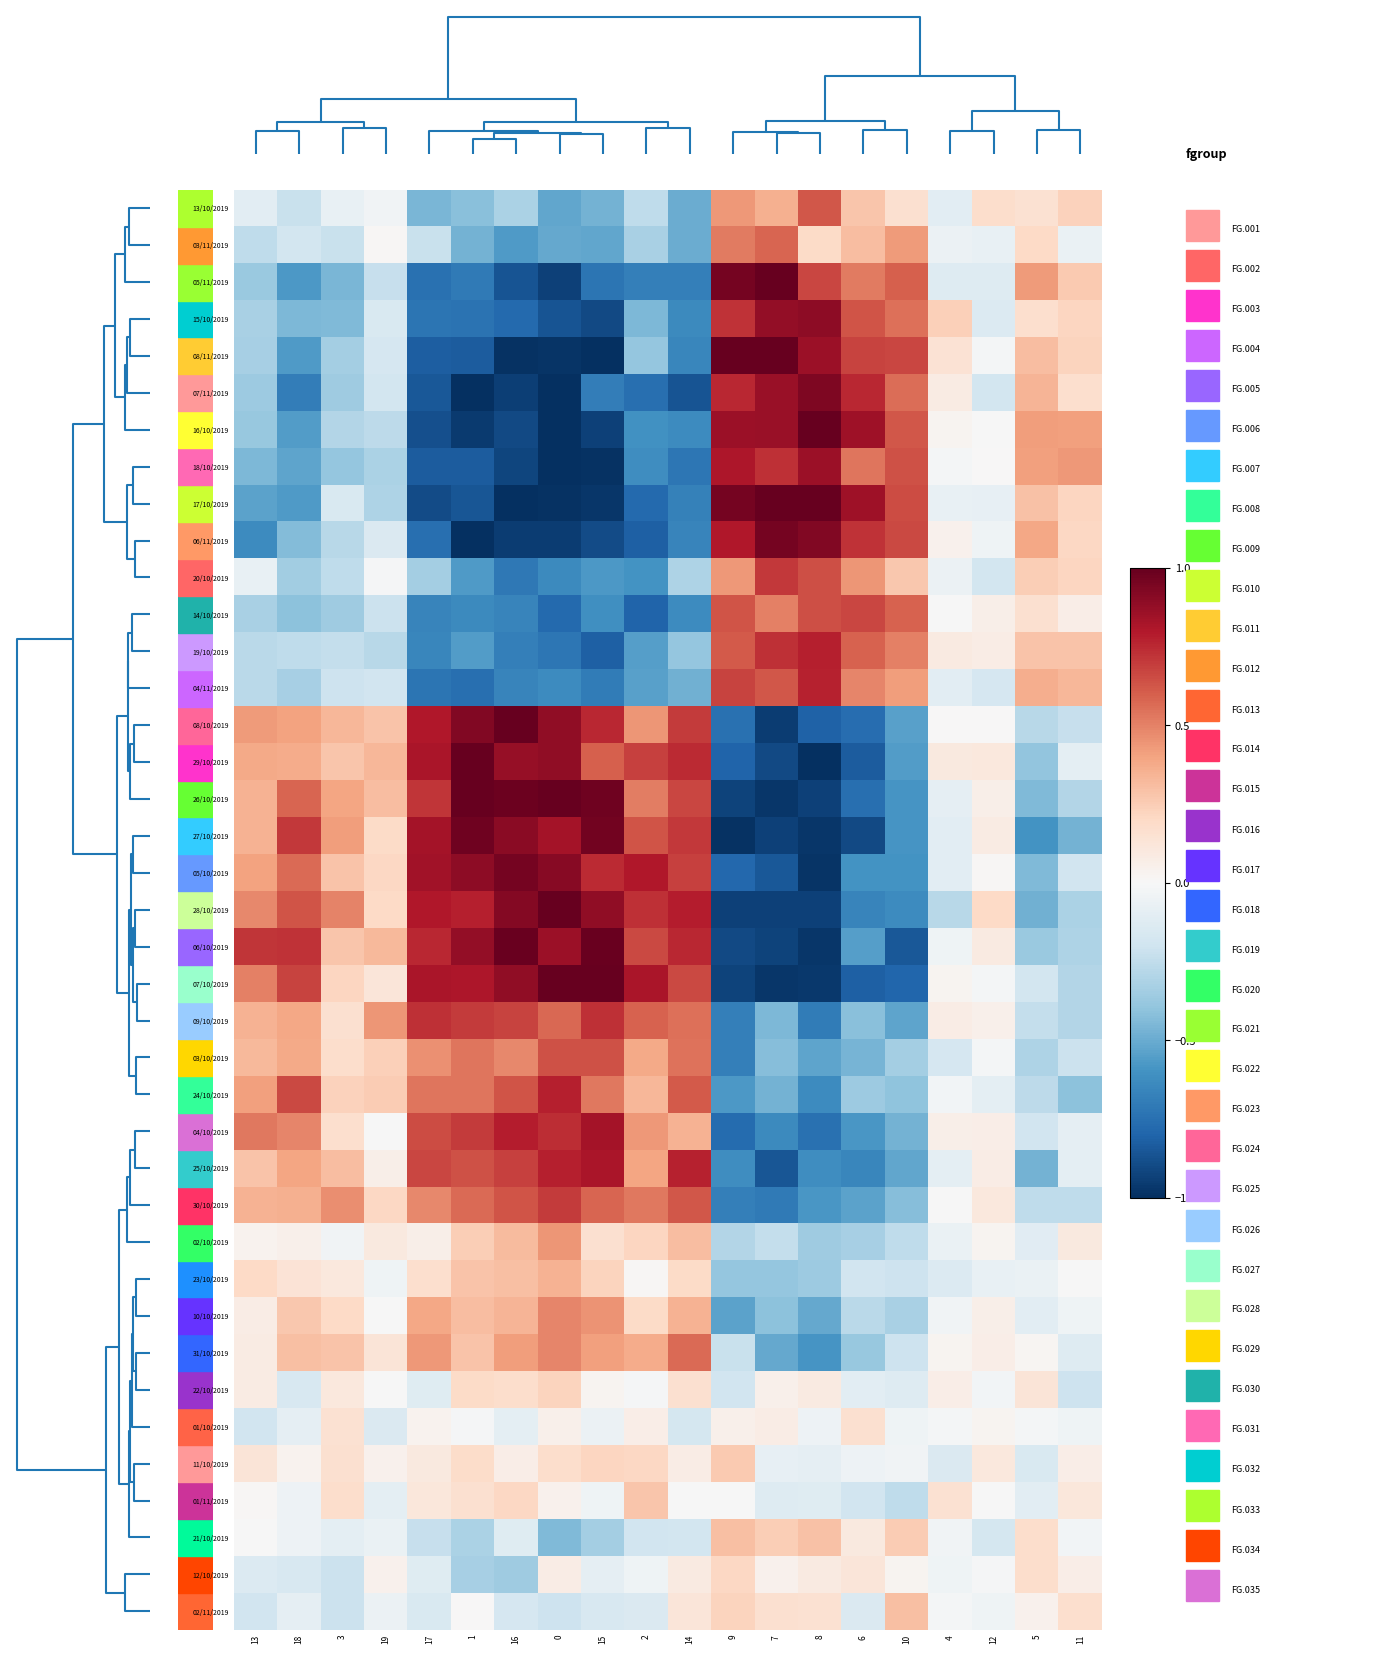

Rank the series by their maximum value, from lowest to highest.

01/10/2019, 12/10/2019, 22/10/2019, 11/10/2019, 01/11/2019, 02/11/2019, 21/10/2019, 23/10/2019, 02/10/2019, 10/10/2019, 31/10/2019, 03/11/2019, 13/10/2019, 03/10/2019, 14/10/2019, 30/10/2019, 20/10/2019, 09/10/2019, 04/11/2019, 24/10/2019, 19/10/2019, 25/10/2019, 04/10/2019, 18/10/2019, 15/10/2019, 07/11/2019, 05/10/2019, 06/11/2019, 27/10/2019, 06/10/2019, 29/10/2019, 05/11/2019, 08/11/2019, 16/10/2019, 17/10/2019, 08/10/2019, 26/10/2019, 28/10/2019, 07/10/2019